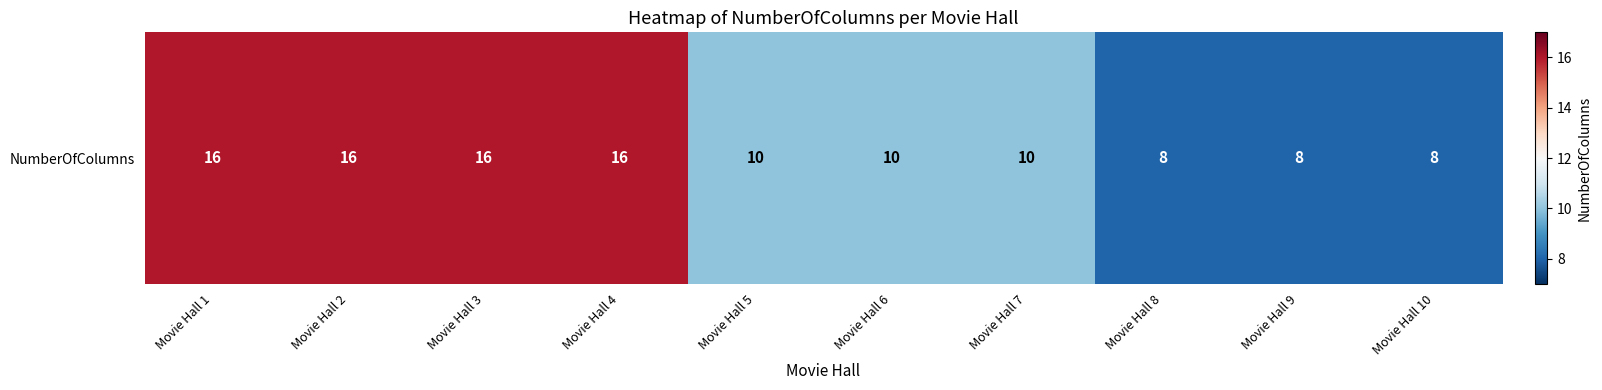

How many values exceed 10?

4